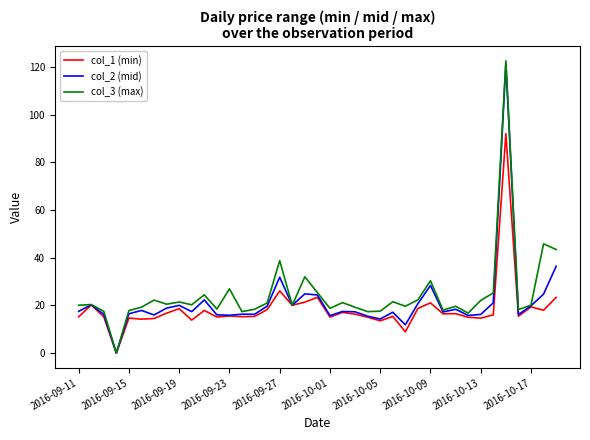

Which series has the largest range (max minus min)?

col_3 (max)